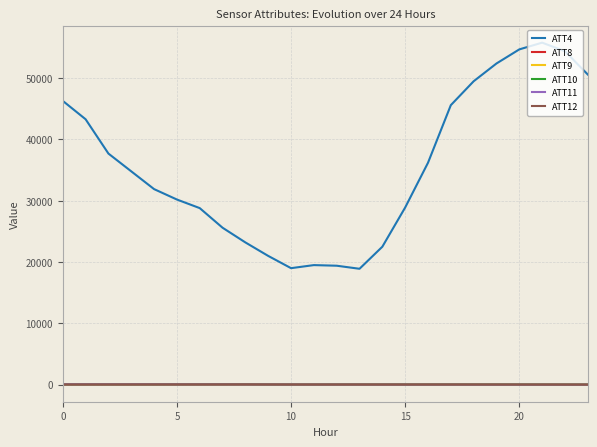

What is the lowest value of the ATT9 series?

6.5